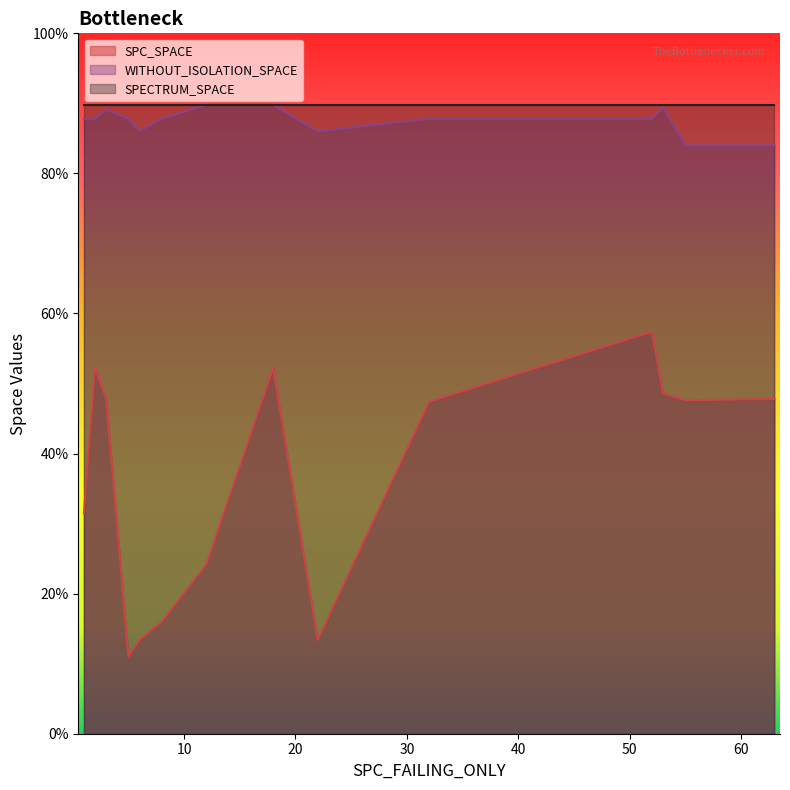

Which label corresponds to the largest value in the chart?

3